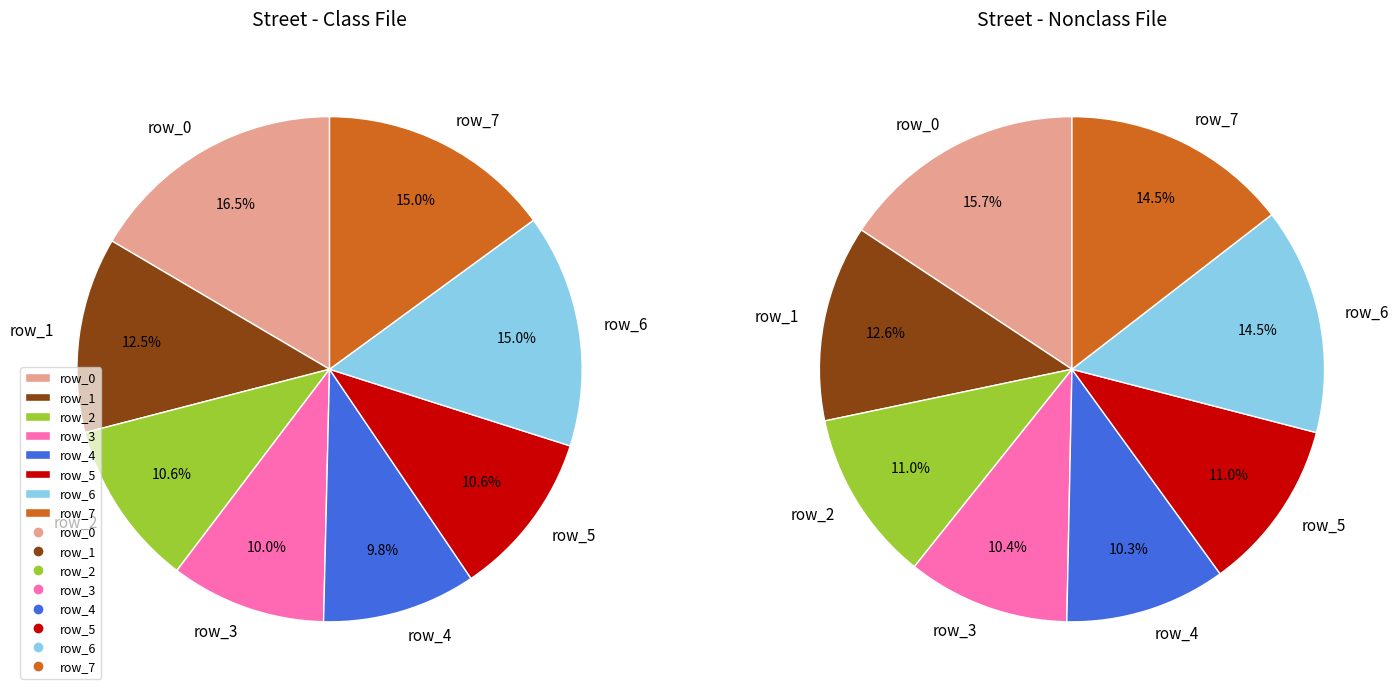

How many slices are in this pie chart?

8